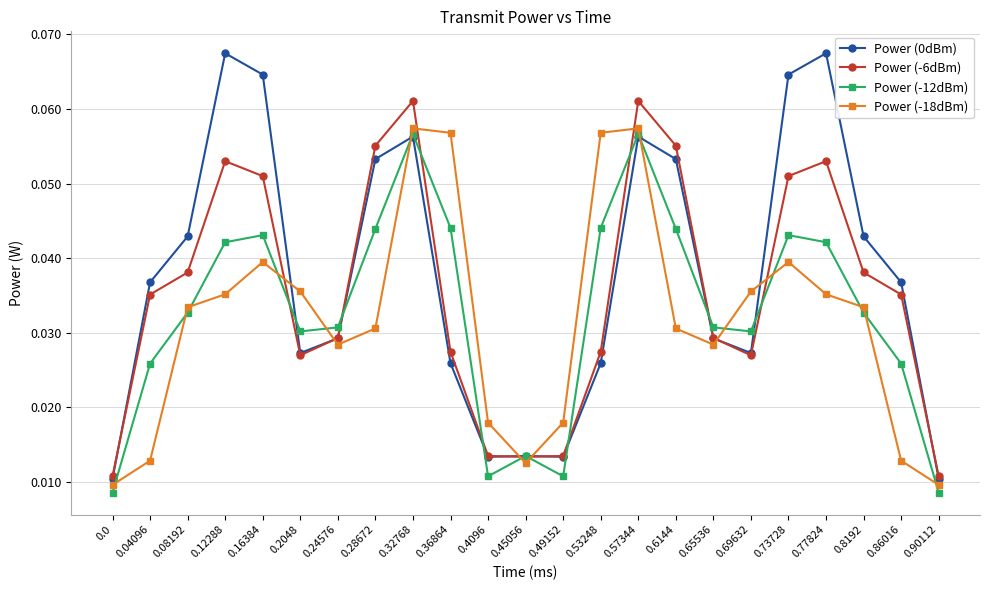

How many intersections are there between Power (-12dBm) and Power (-18dBm)?

14